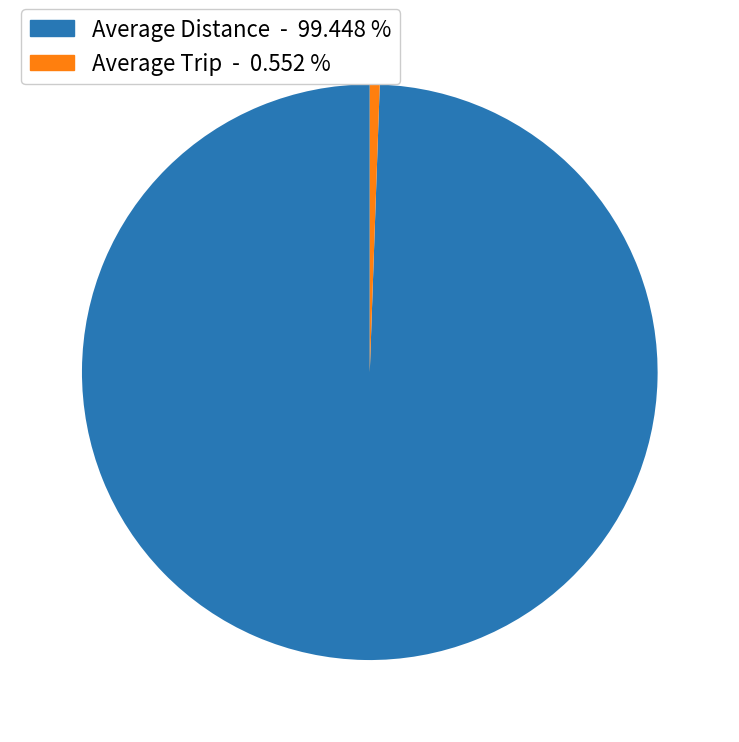

Rank the categories by value from highest to lowest.

Average Distance, Average Trip